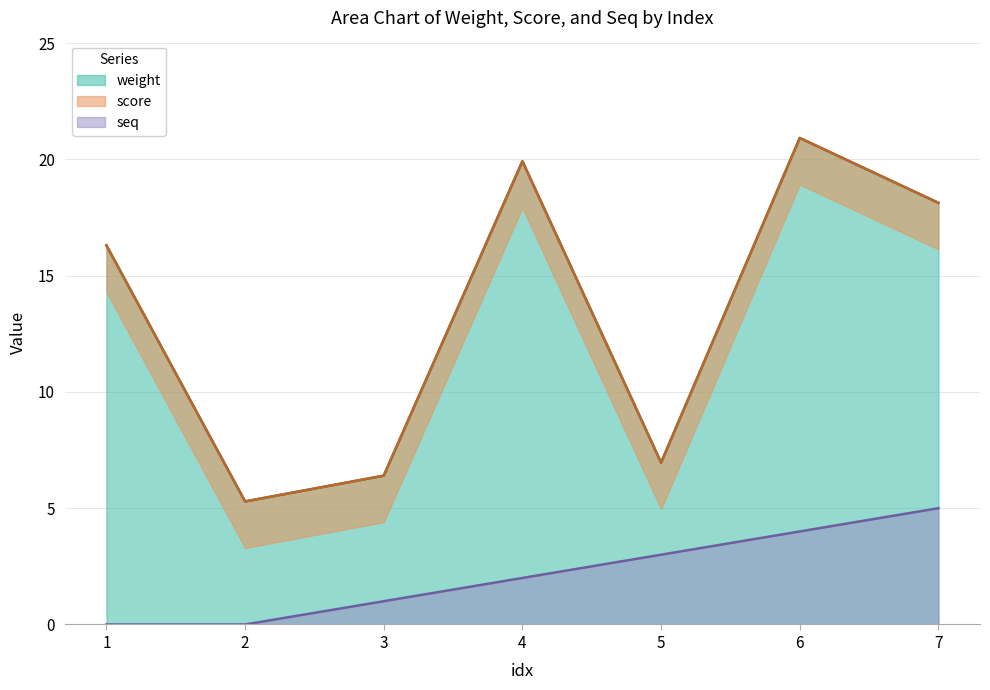

What is the value of the seq point at the 7th from the left?

5.0